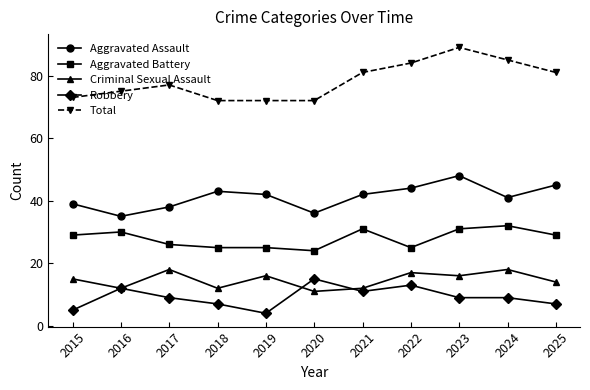

Is it true that Robbery equals 7 at 2018?

True